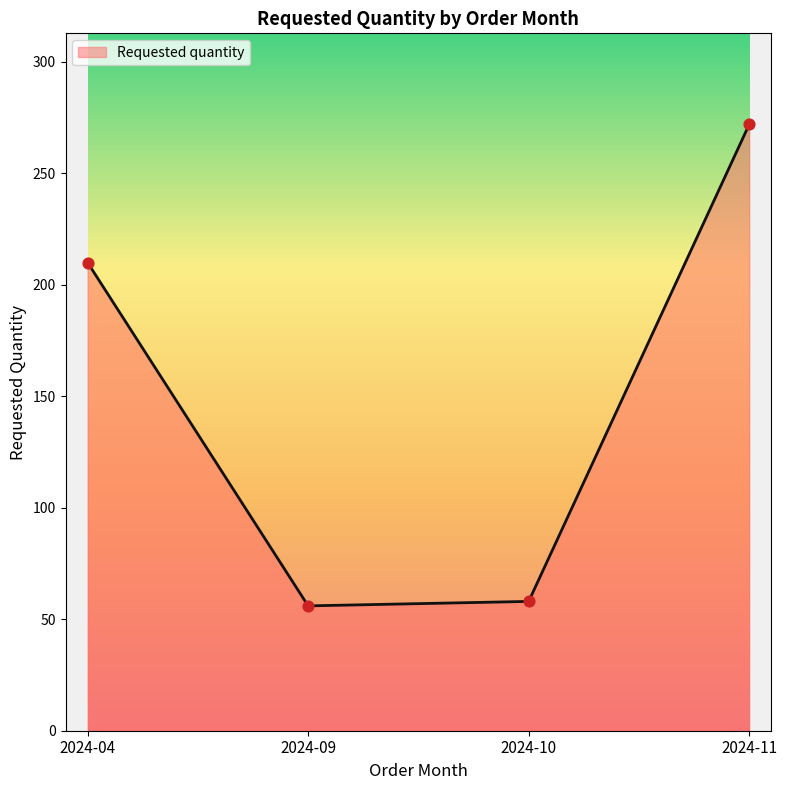

Approximately how many times larger is the value at 2024-10 compared to 2024-04?

0.3